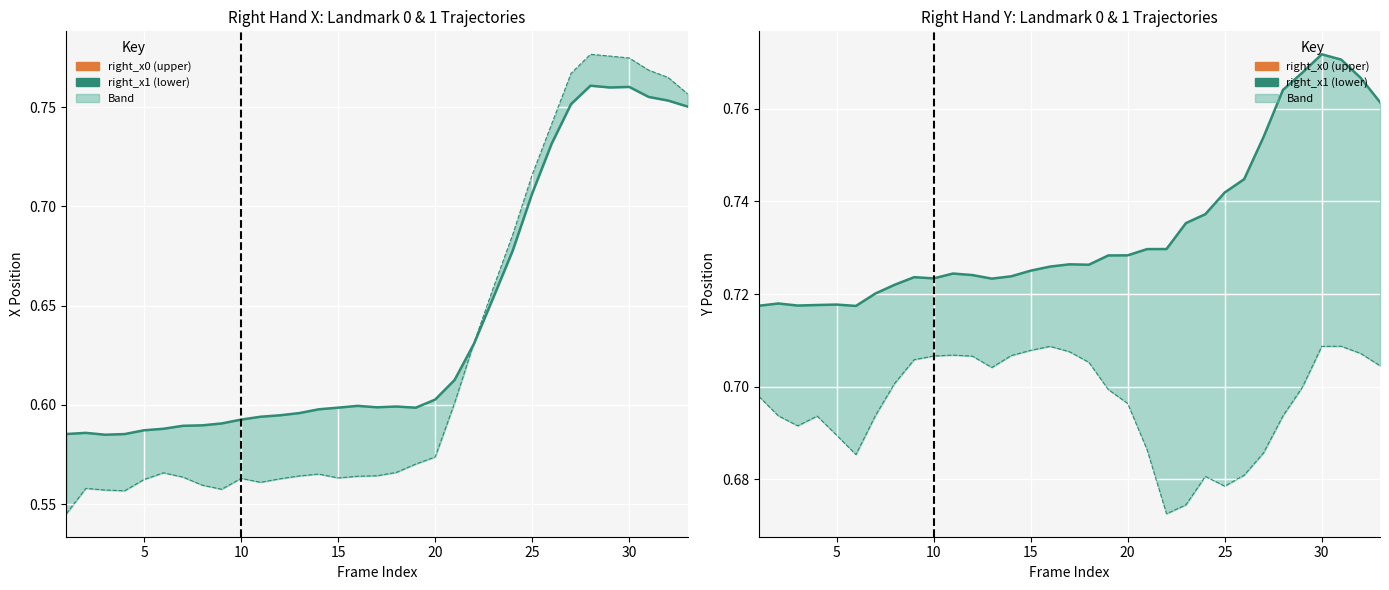

At which category is the sum across all series the highest?

30